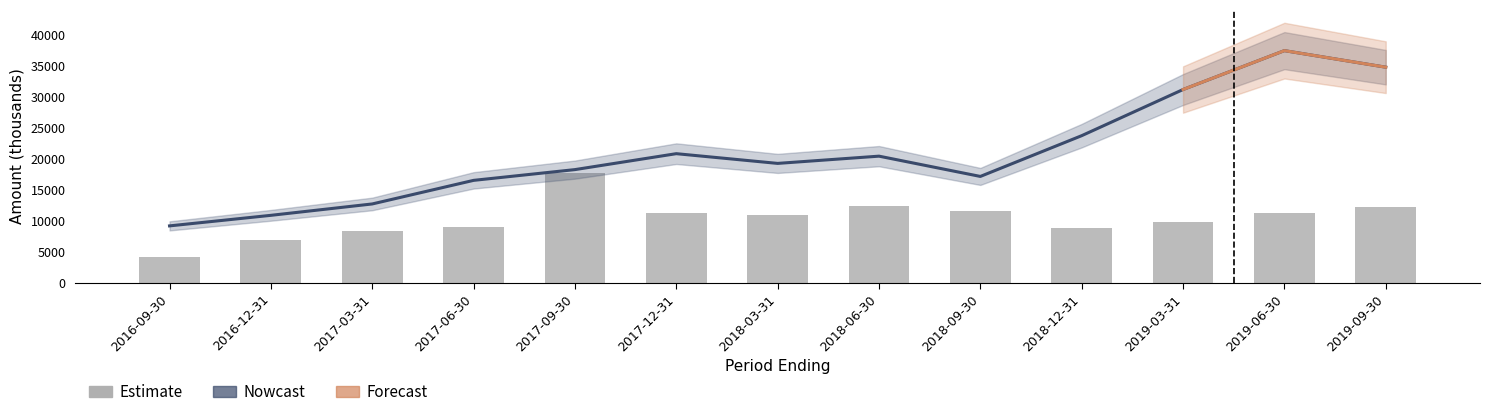

Is it true that Total Revenue equals 6461 at 2018-03-31?

False